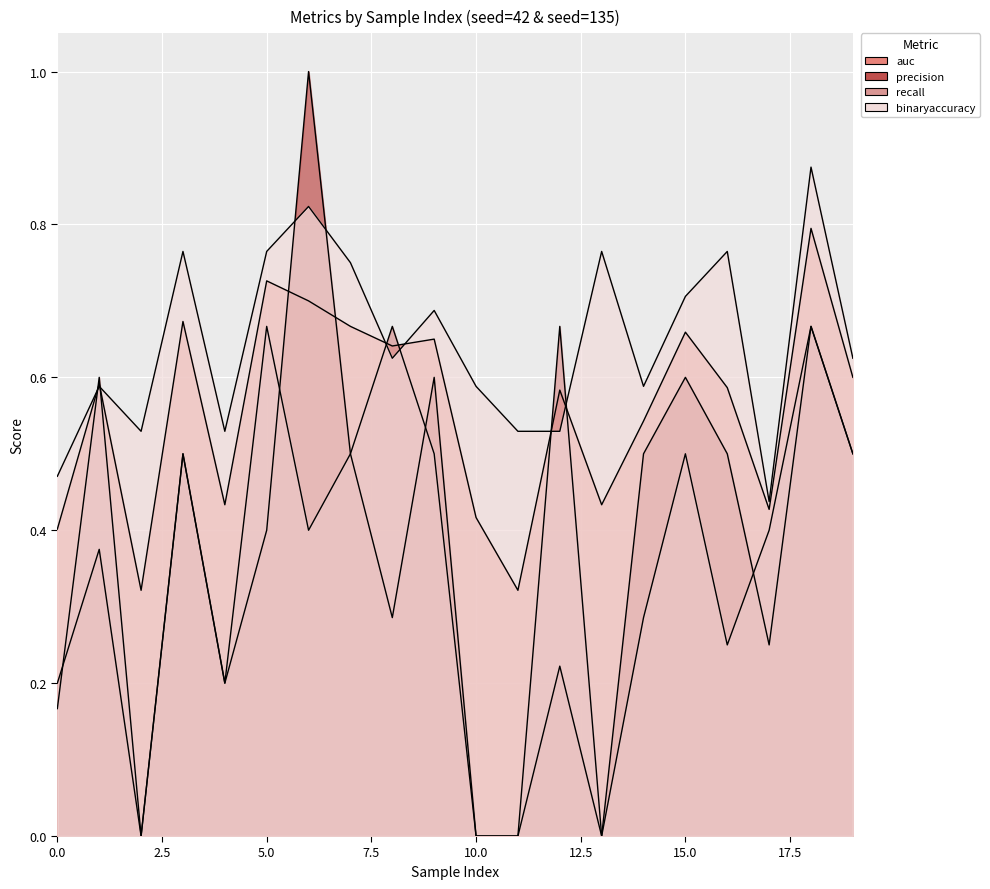

Reading right to left, extract all data points from this chart.

auc: 0.6	0.8	0.4	0.6	0.7	0.5	0.4	0.6	0.3	0.4	0.7	0.6	0.7	0.7	0.7	0.4	0.7	0.3	0.6	0.4
precision: 0.5	0.7	0.2	0.5	0.6	0.5	0.0	0.2	0.0	0.0	0.6	0.3	0.5	1.0	0.4	0.2	0.5	0.0	0.4	0.2
recall: 0.5	0.7	0.4	0.2	0.5	0.3	0.0	0.7	0.0	0.0	0.5	0.7	0.5	0.4	0.7	0.2	0.5	0.0	0.6	0.2
binaryaccuracy: 0.6	0.9	0.4	0.8	0.7	0.6	0.8	0.5	0.5	0.6	0.7	0.6	0.8	0.8	0.8	0.5	0.8	0.5	0.6	0.5